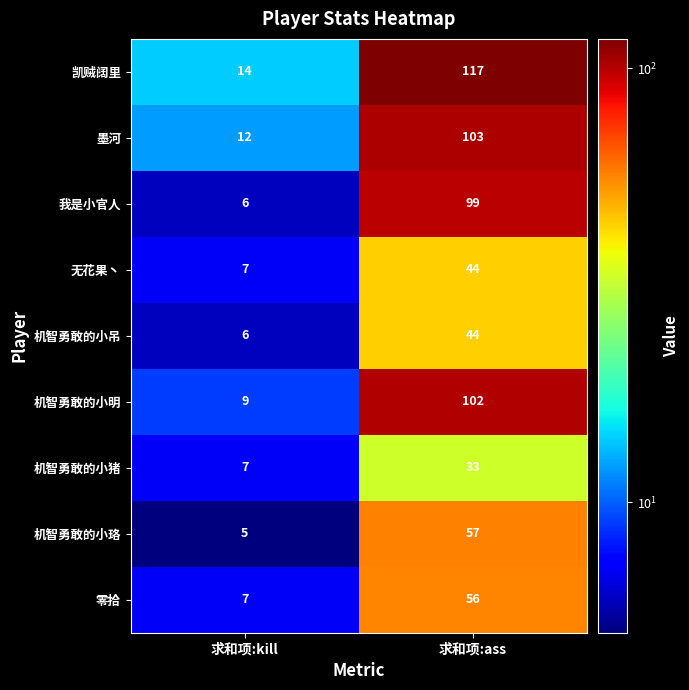

What is the minimum value for 机智勇敢的小明?

9